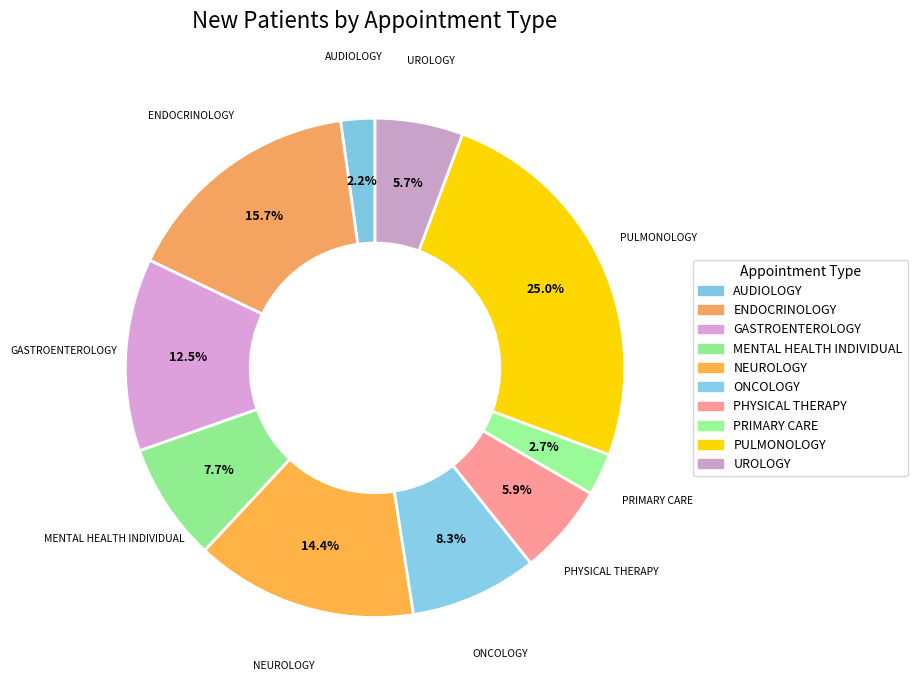

How many slices are in this pie chart?

10